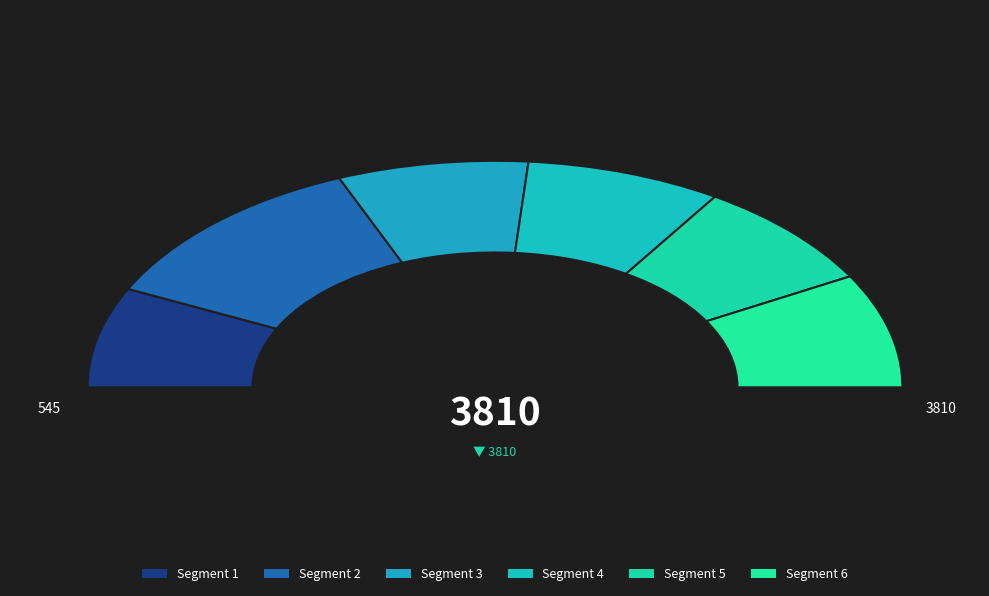

Count the number of slices in the pie.

6